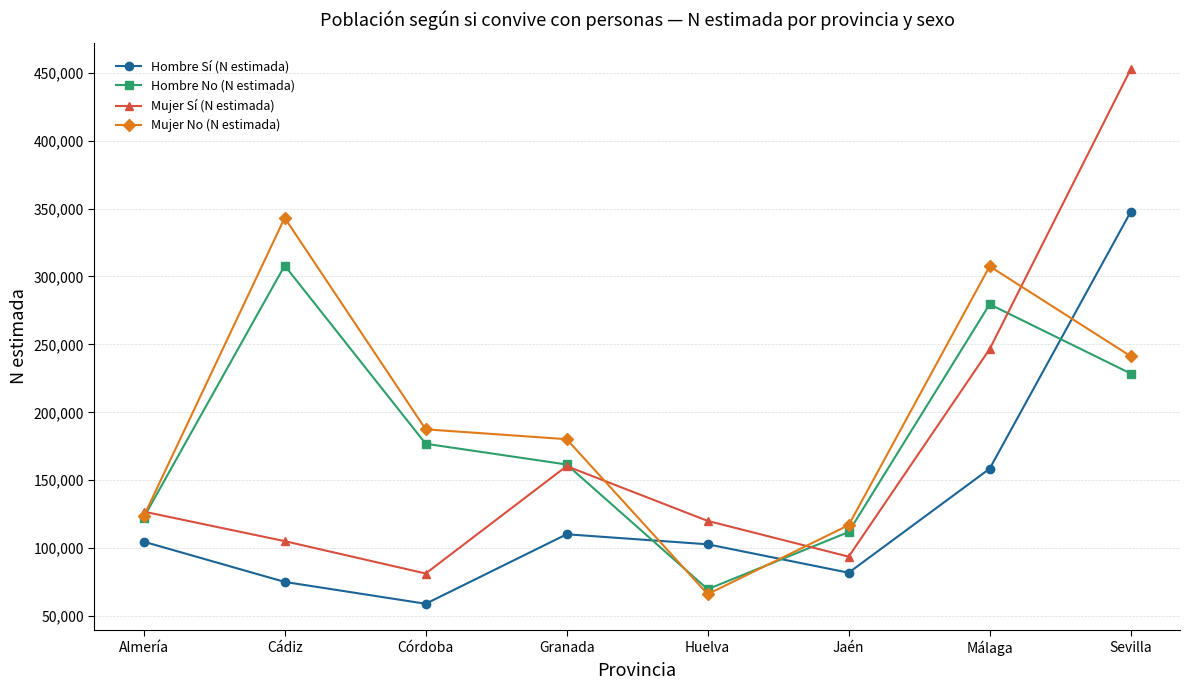

Is it true that Mujer No (N estimada) equals 100182 at Huelva?

False